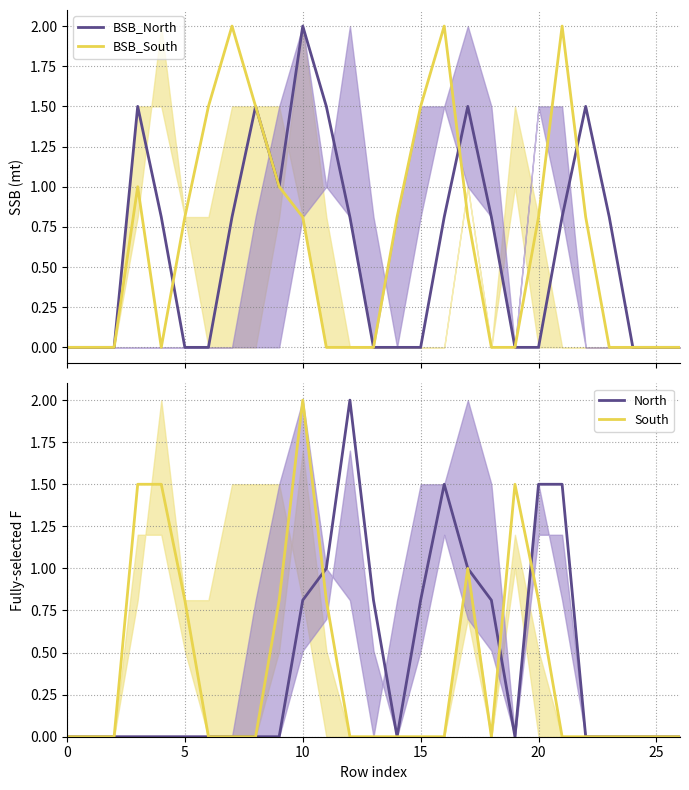

At 0, list the series in order from smallest to largest.

BSB_North, BSB_South, North, South